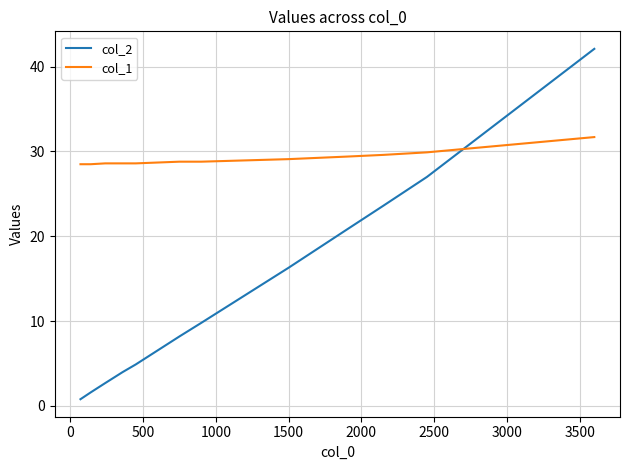

List the series in order of their overall mean, highest first.

col_1, col_2